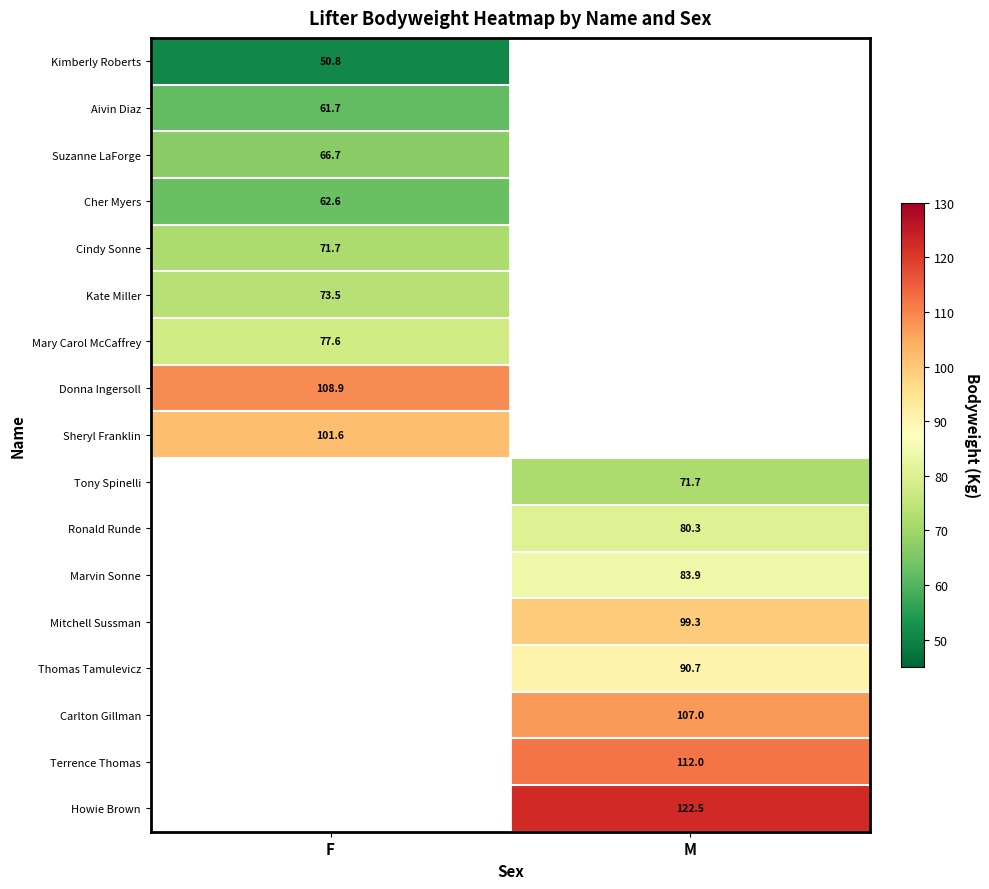

Is the value of Tony Spinelli at M greater than the value of Carlton Gillman at M?

No